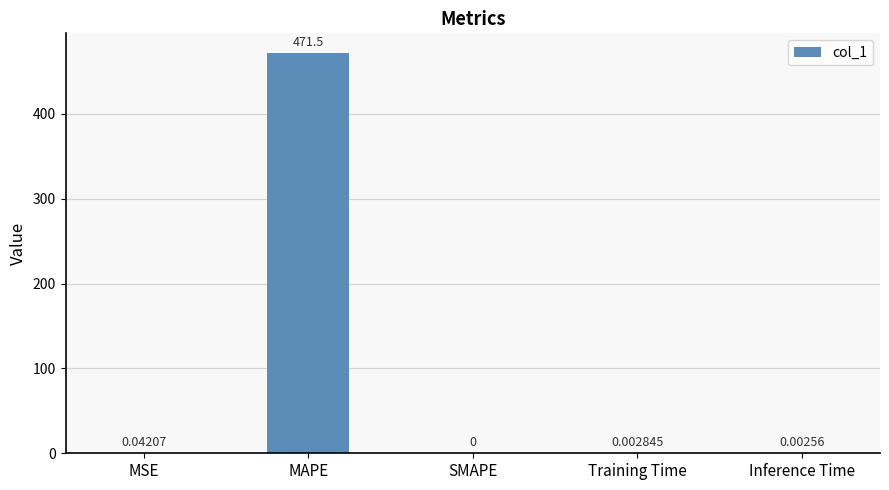

At which label is the value closest to 235?

MSE